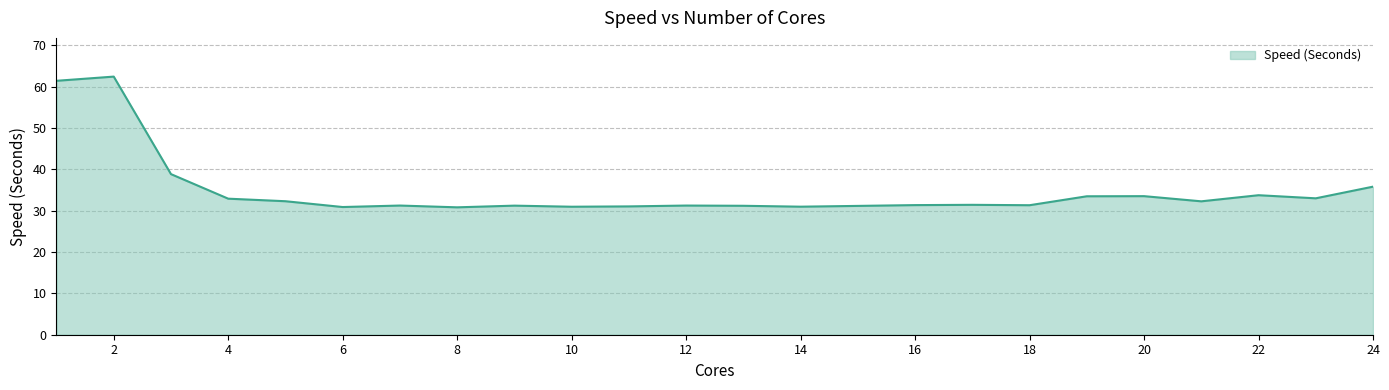

What is the greatest value displayed?

62.4